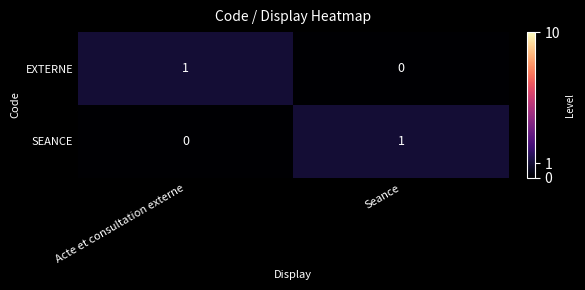

Reading right to left, extract all data points from this chart.

EXTERNE: Seance=0	Acte et consultation externe=1
SEANCE: Seance=1	Acte et consultation externe=0